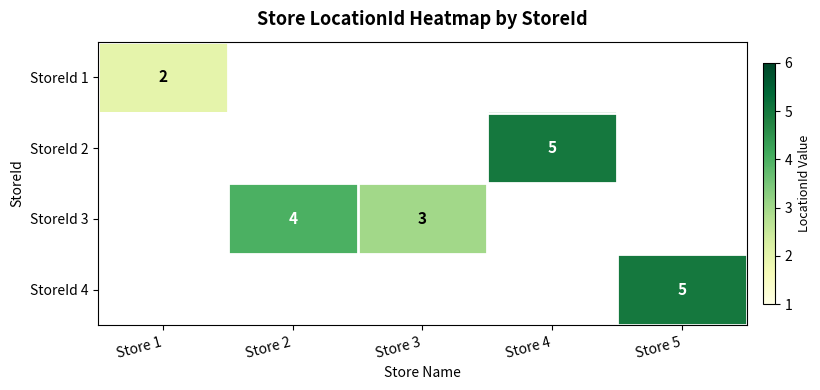

At how many categories does at least one series exceed 1?

5